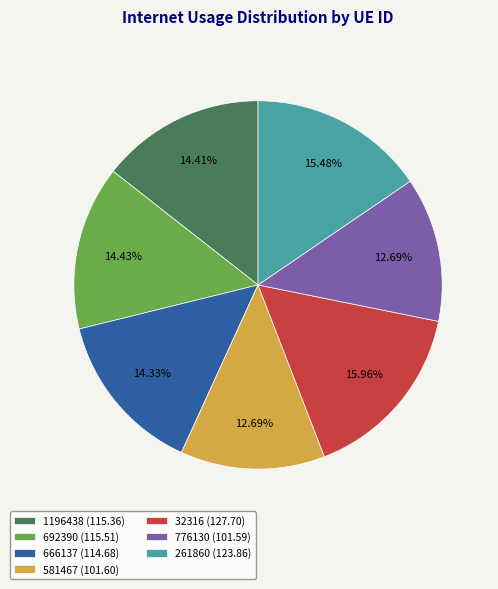

True or false: 666137 accounts for 14% of the total.

True